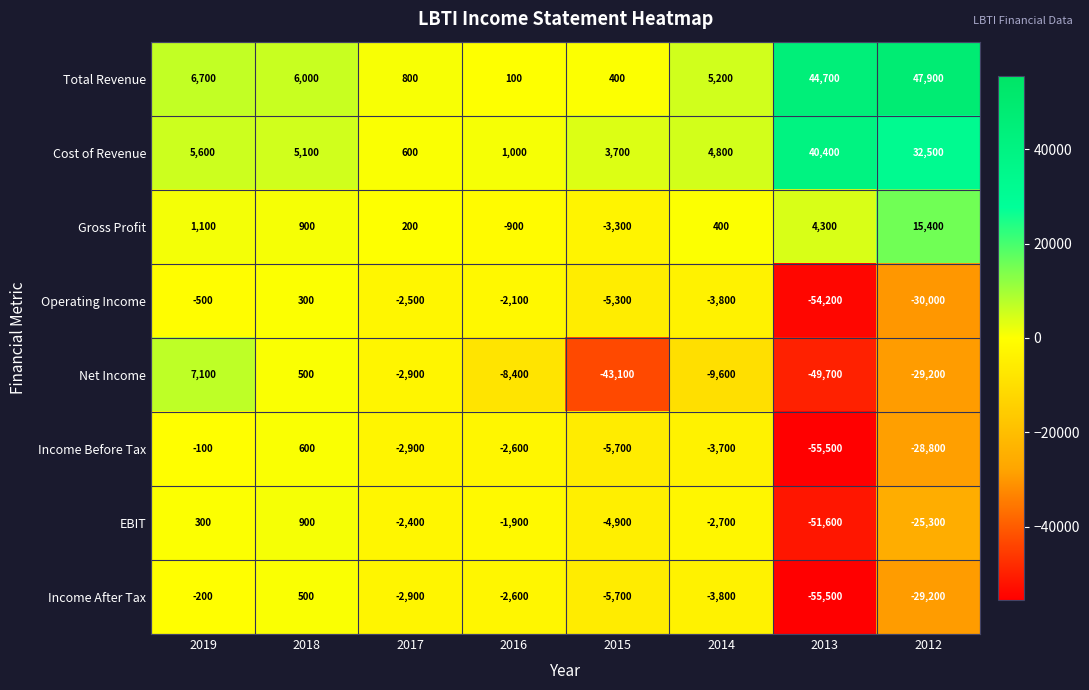

Which series has the widest spread of values?

Net Income